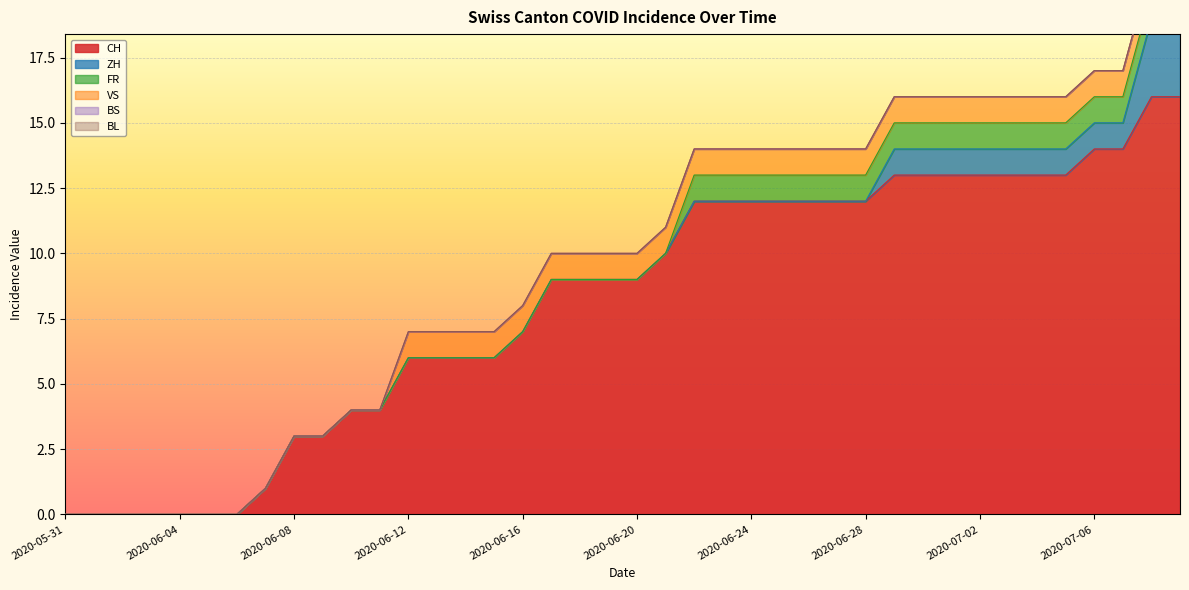

Rank the series by their maximum value, from lowest to highest.

BS, BL, FR, VS, ZH, CH